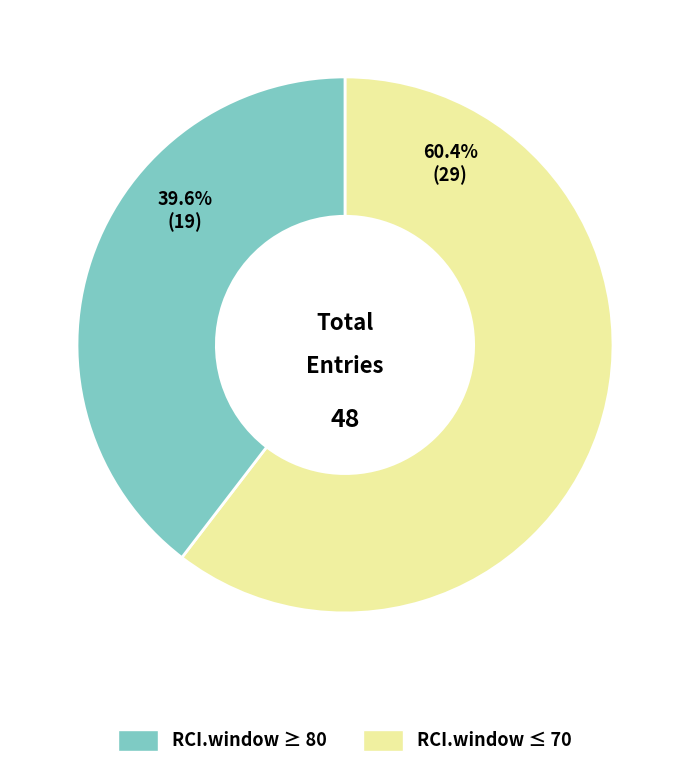

To the nearest percent, what is the average slice percentage?

50%